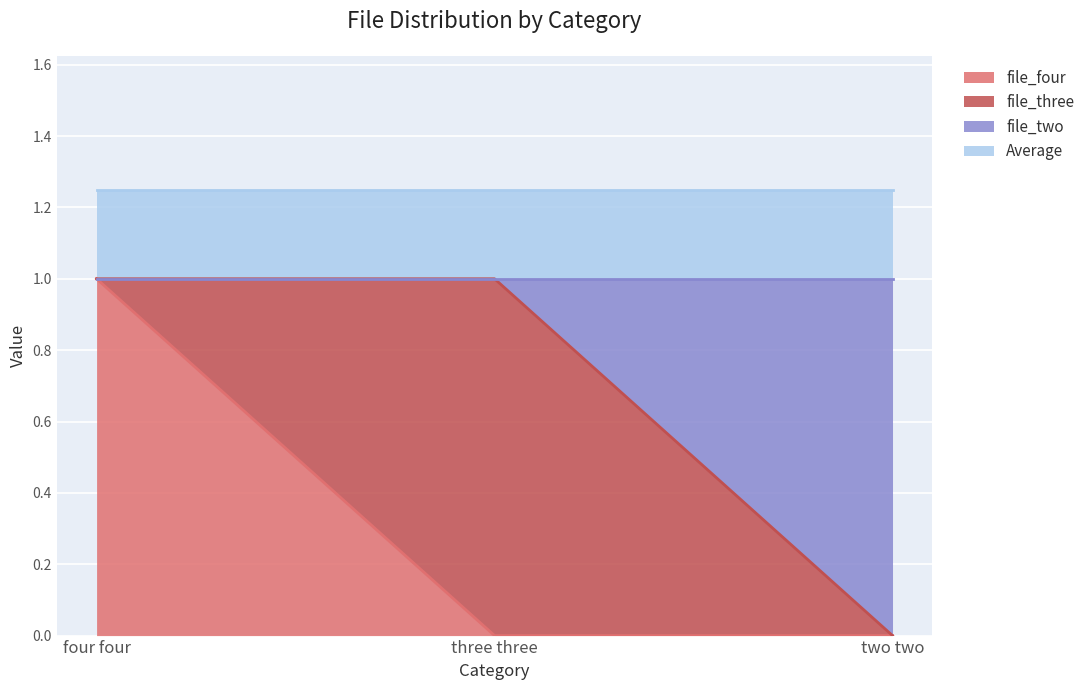

What is the maximum value for file_four?

1.0